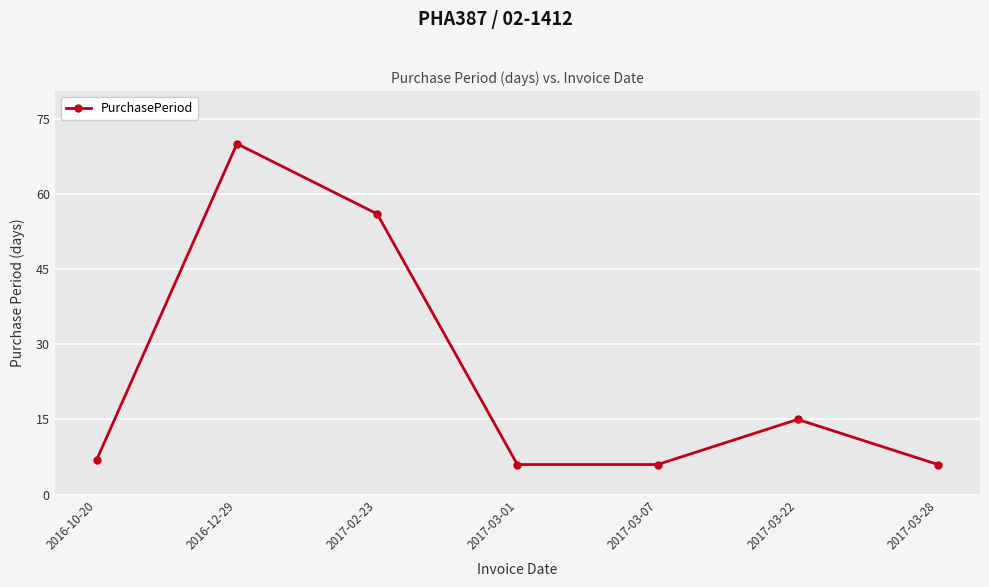

What is the ratio of the value at 2016-12-29 to the value at 2017-03-22?

4.7